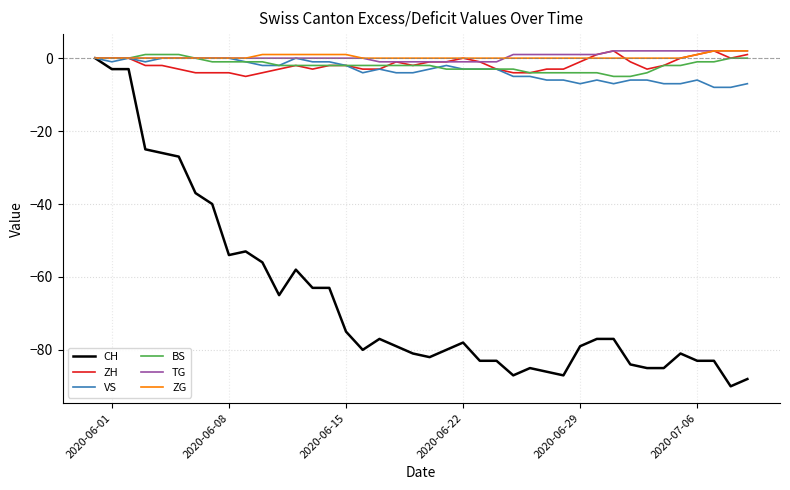

What is the smallest value displayed?

-90